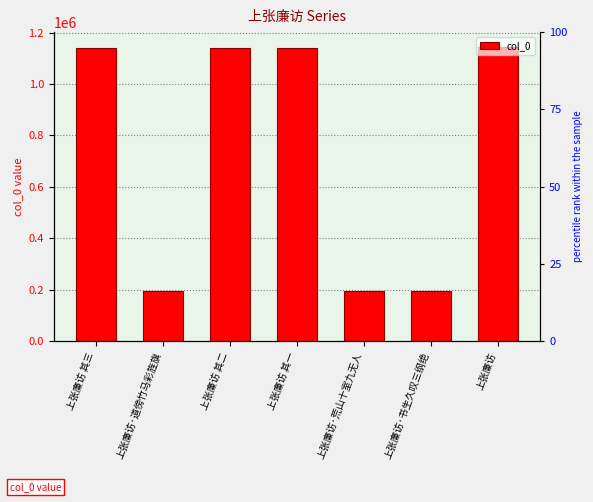

What is the value of the 5th bar from the left?

196487